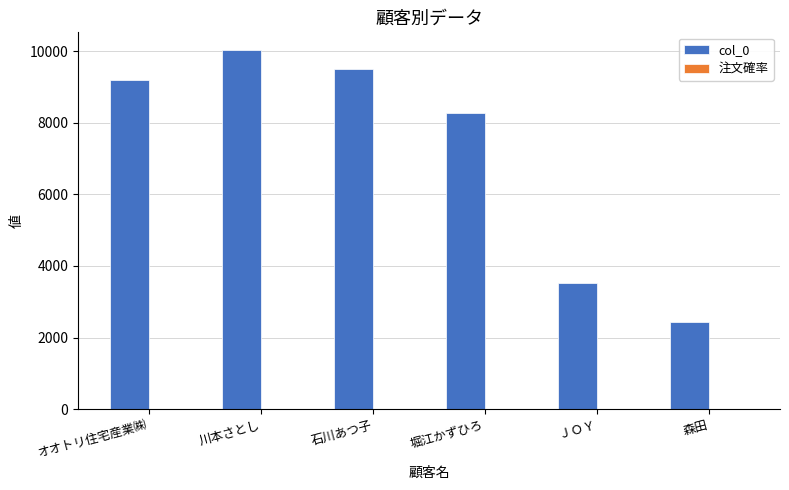

Which category has the highest value across all series?

川本さとし